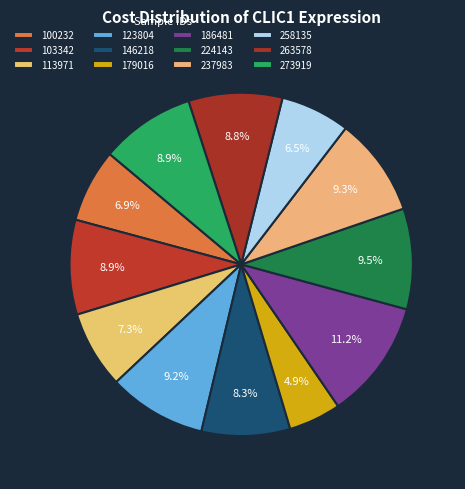

To the nearest percent, what percentage of the pie is 263578?

9%